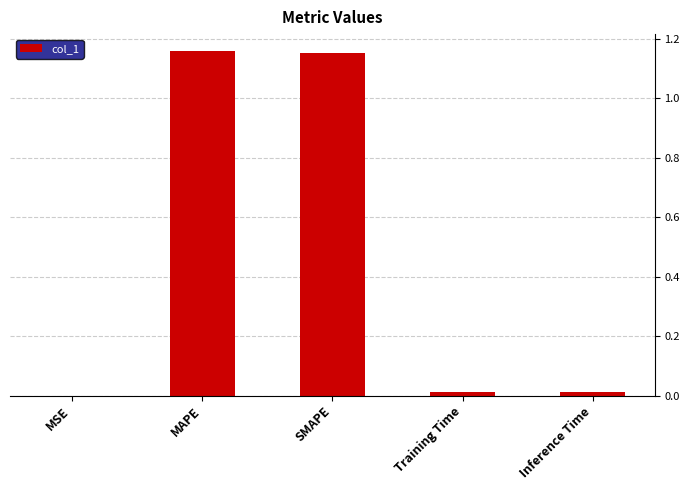

How many categories are shown in the chart?

5